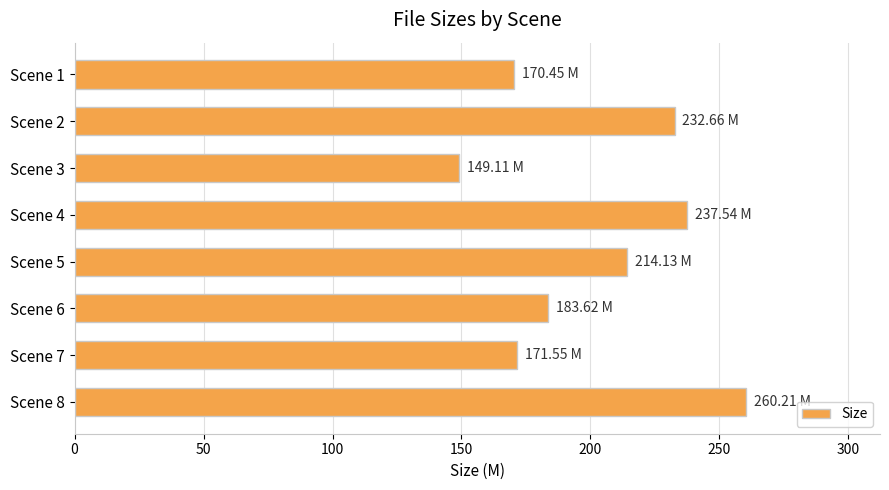

At which category does the chart reach its minimum across all series?

Scene 3